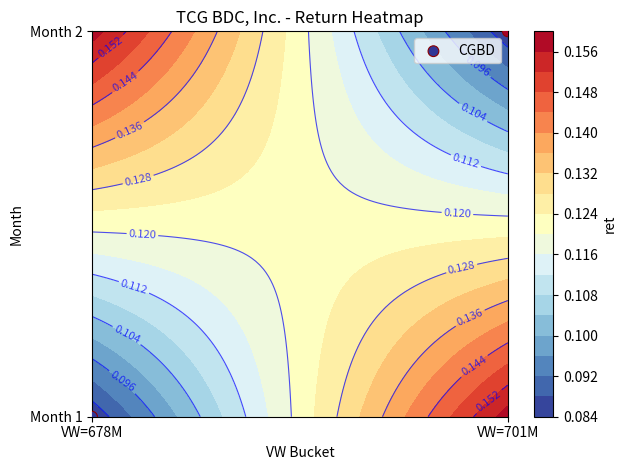

List the labels in order of value, smallest first.

VW=678M, VW=701M